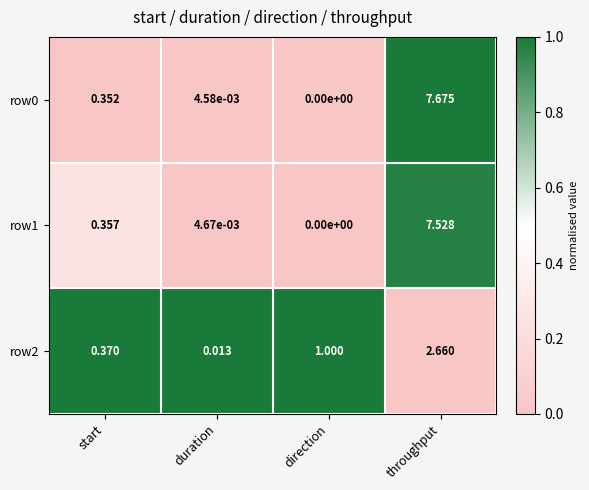

At which category does the chart reach its minimum across all series?

direction